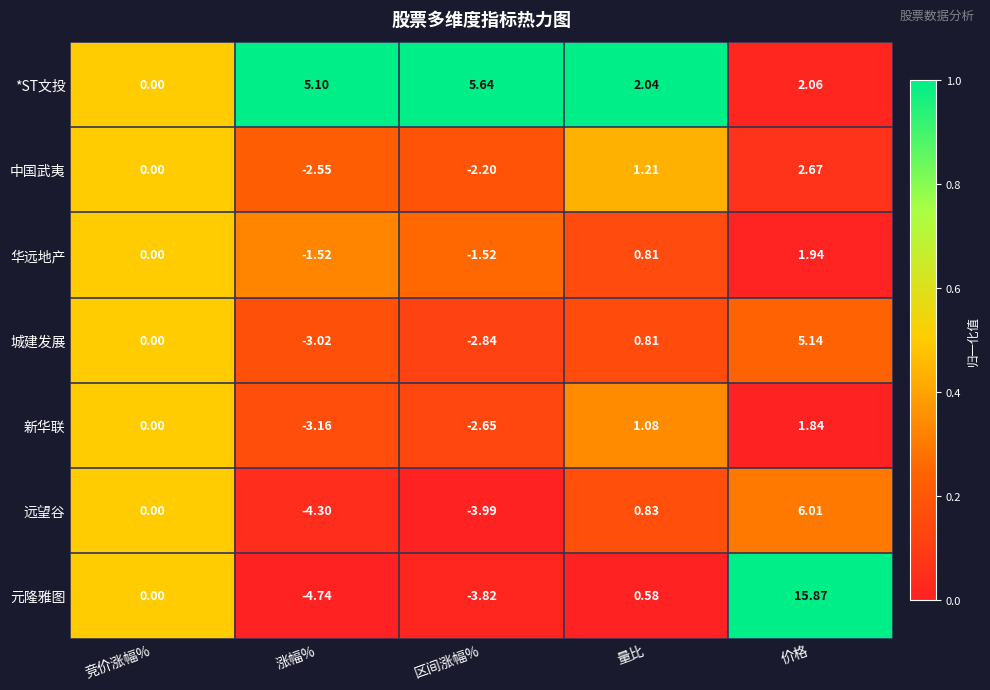

At which label is *ST文投 closest to 2?

量比